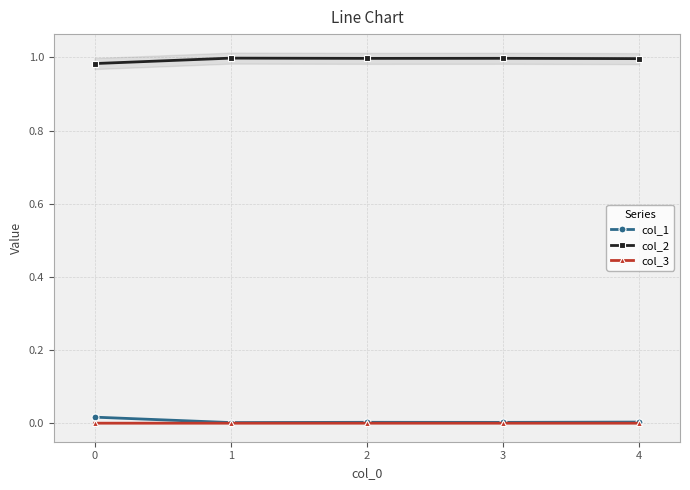

True or false: col_1 and col_2 intersect in this chart.

False